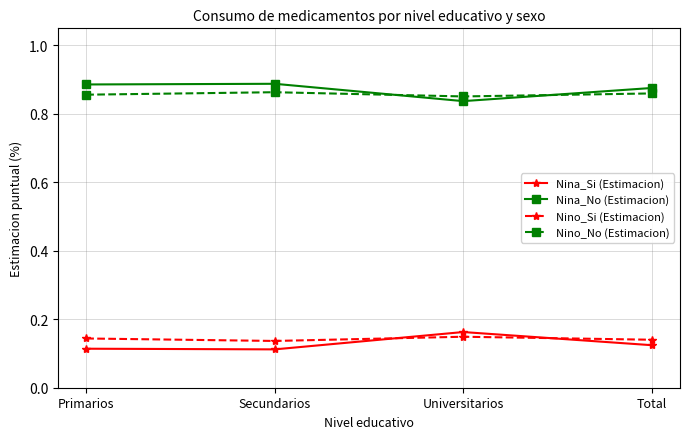

True or false: Nino_No (Estimacion) and Nina_Si (Estimacion) intersect in this chart.

False